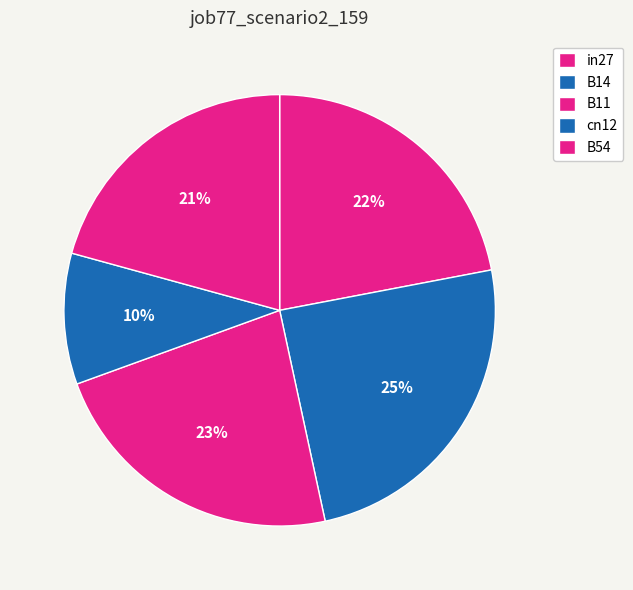

Which slice is the largest?

B14